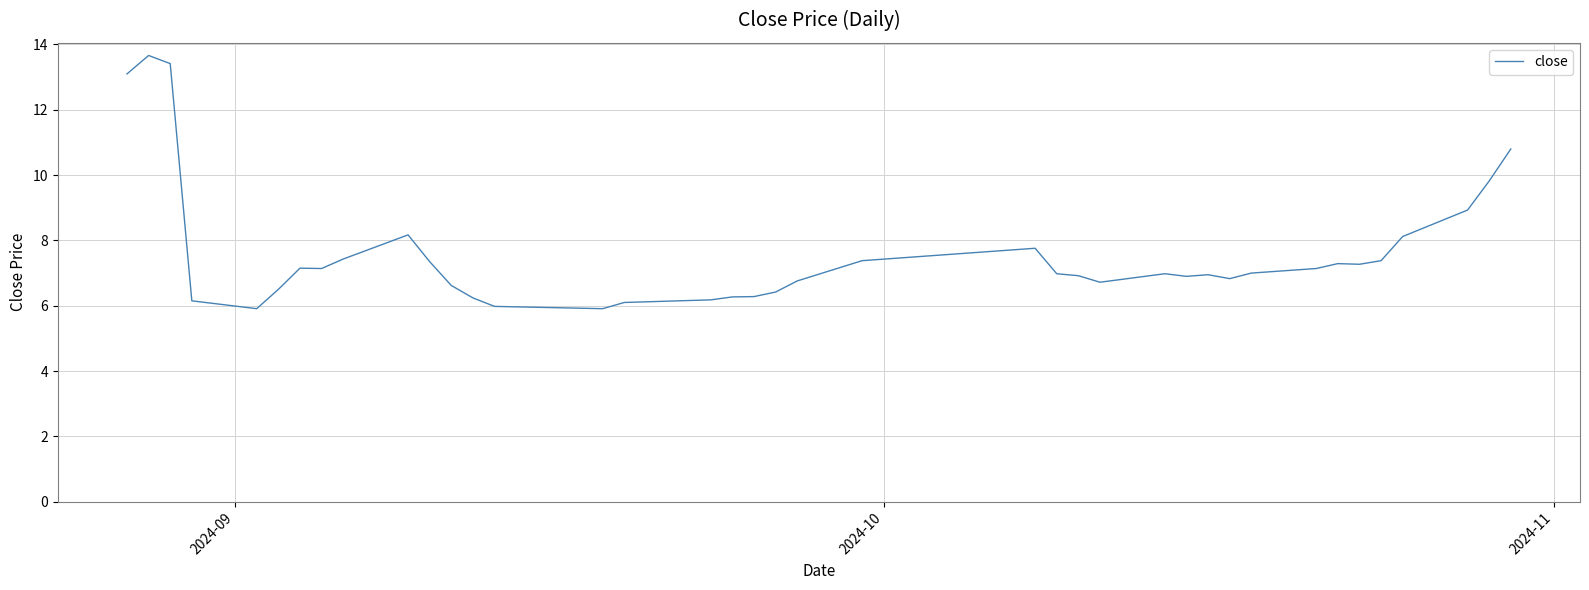

What is the difference between the maximum and minimum values?

7.8